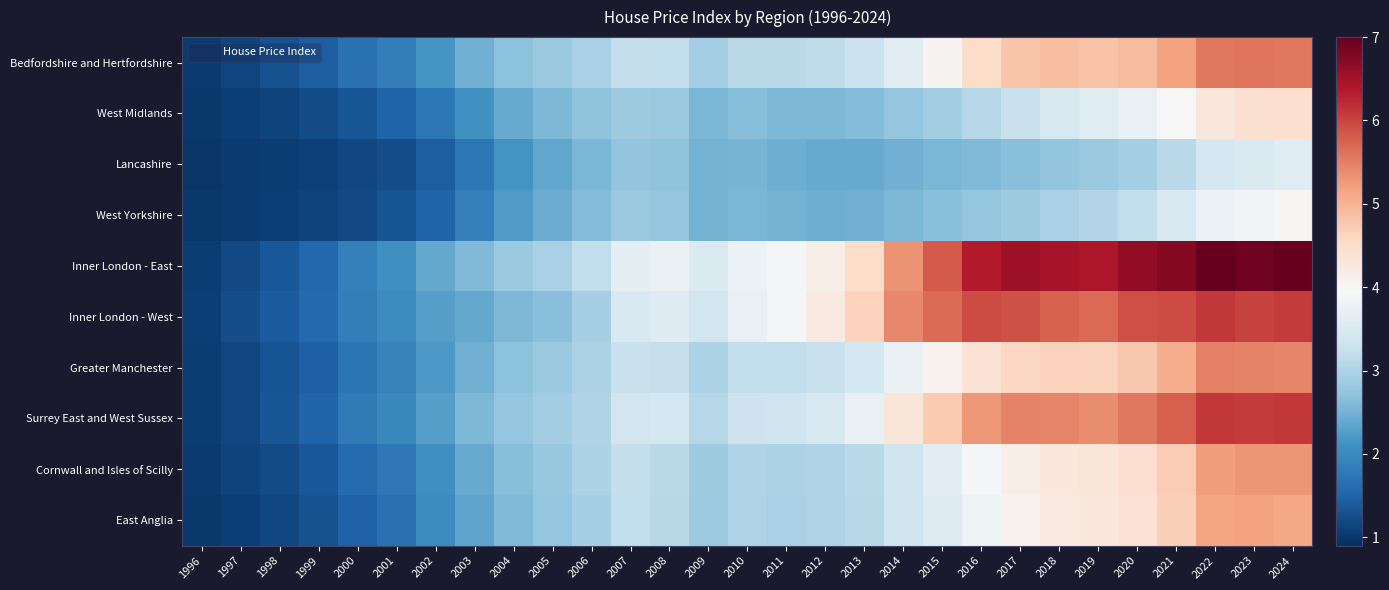

What is the total value across all series at 2023?

52.3